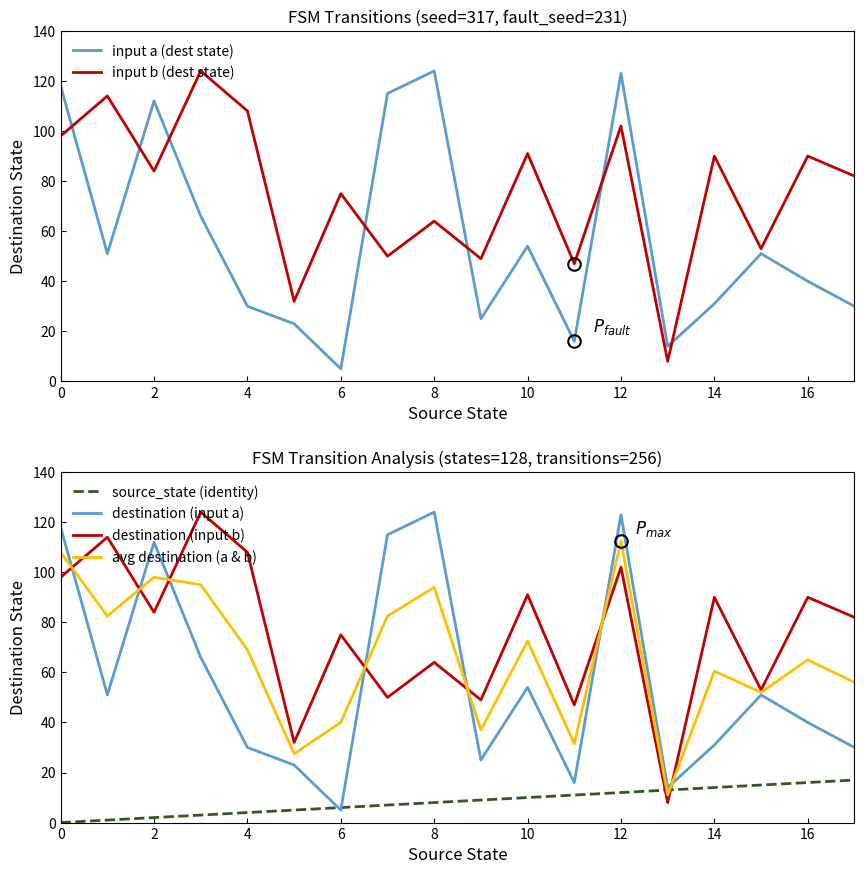

How many categories are shown in the chart?

18